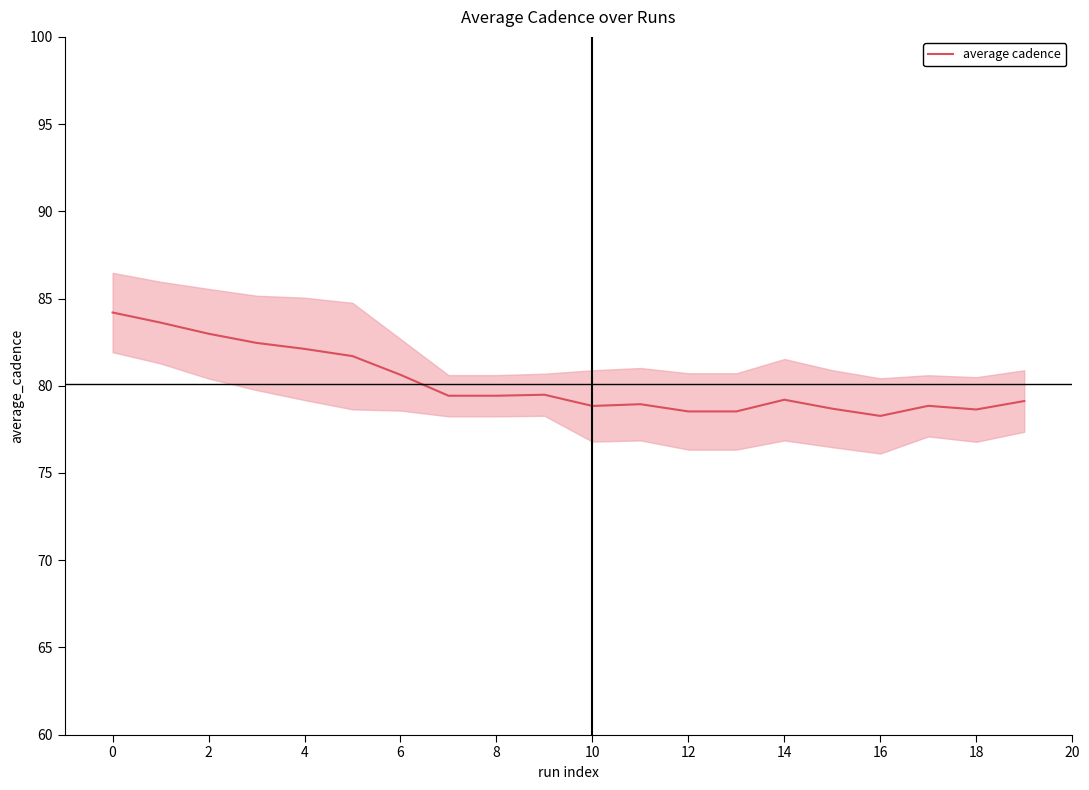

True or false: average cadence has a value of 78.5 at 12.

True